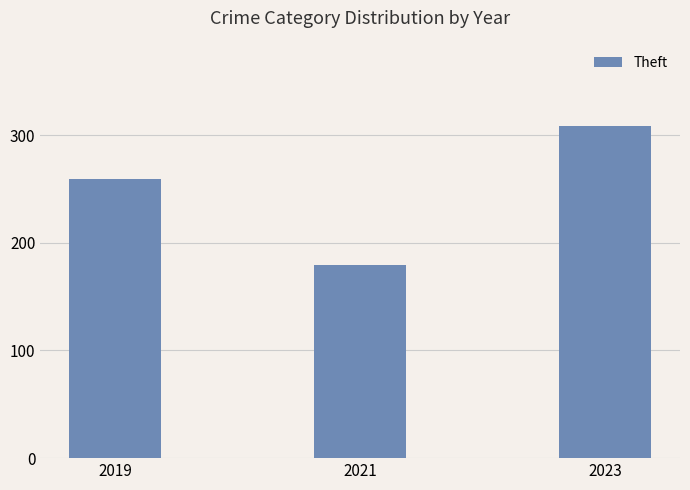

Which category has the lowest value across all series?

2021